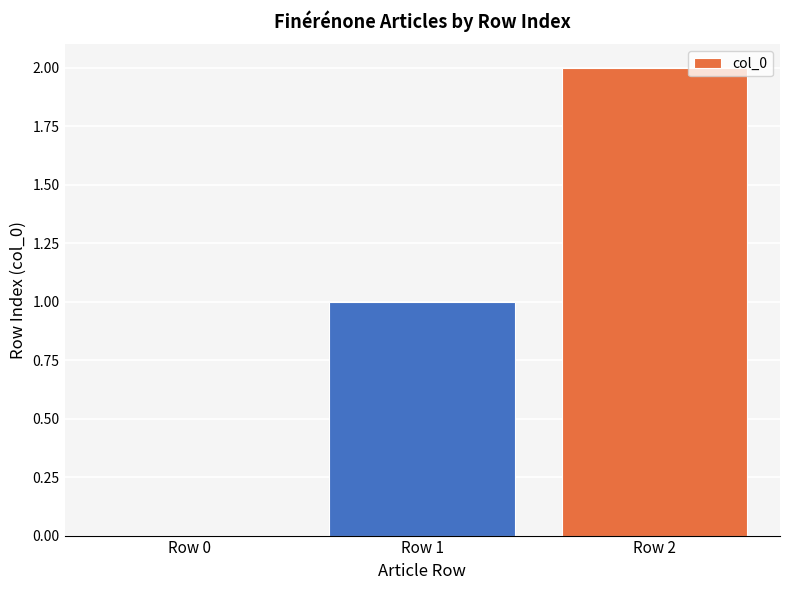

How many values are between 0 and 2?

3